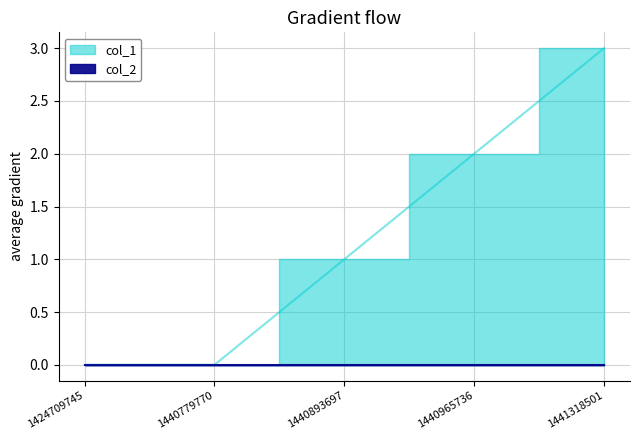

What is the change in value from 1440893697 to 1441318501?

+2